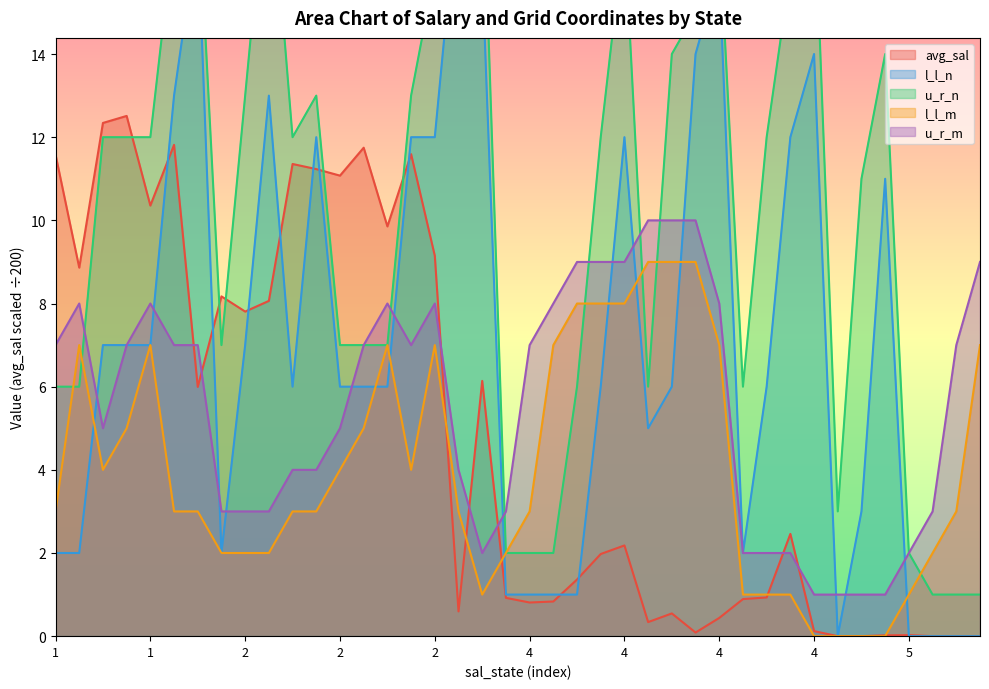

True or false: u_r_n and avg_sal intersect in this chart.

True